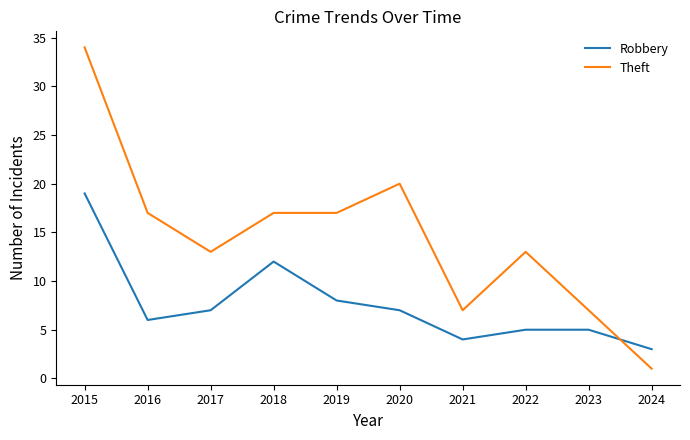

What is the difference between the maximum and minimum values in the Robbery series?

16